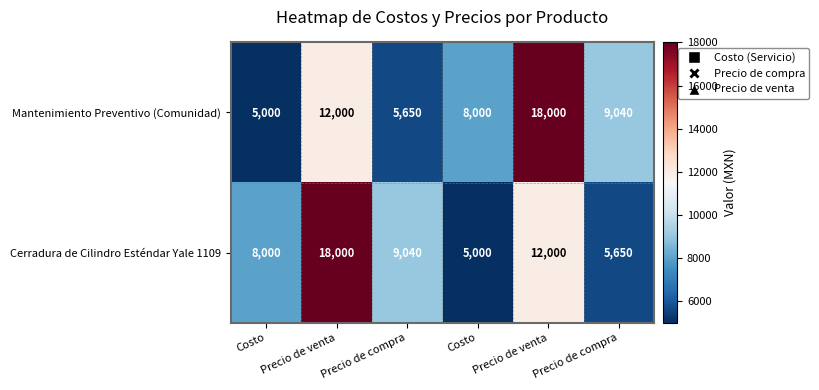

Rank the series by their maximum value, from highest to lowest.

Mantenimiento Preventivo (Comunidad), Cerradura de Cilindro Esténdar Yale 1109